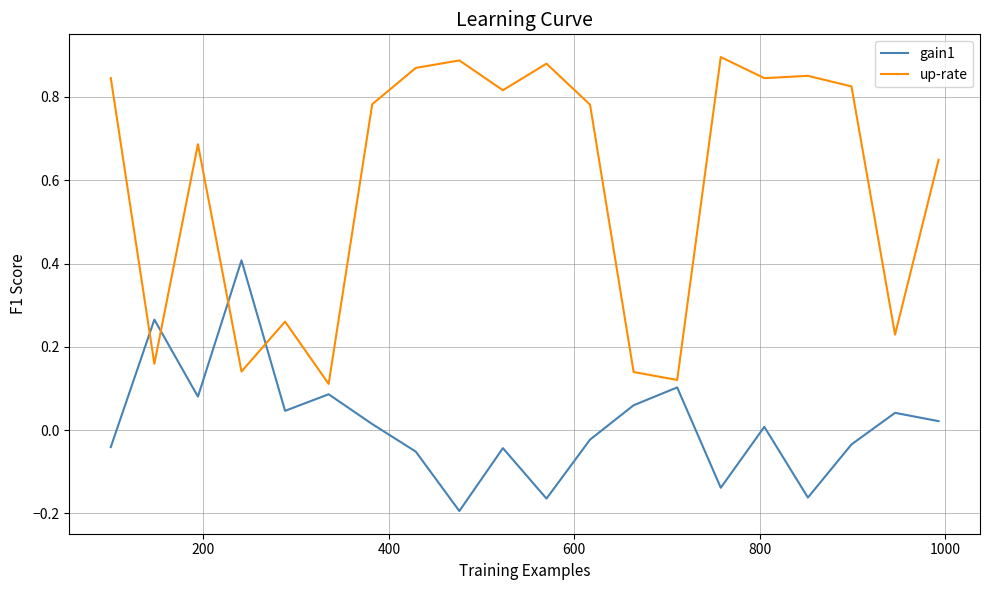

List the series in order of their peak value, highest first.

up-rate, gain1